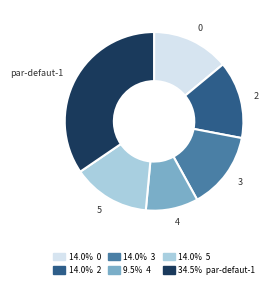

Is it true that par-defaut-1 is 35% of the pie?

True